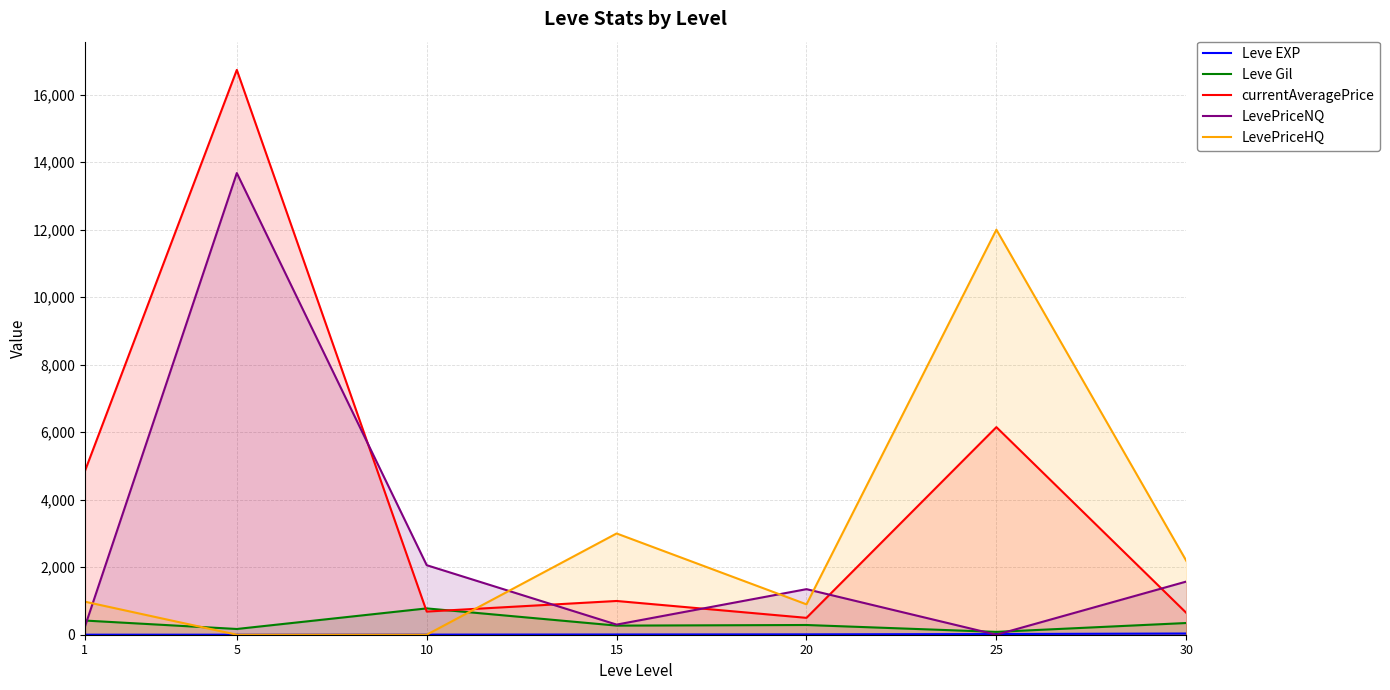

Where do Leve Gil and LevePriceNQ first cross each other?

1 and 5